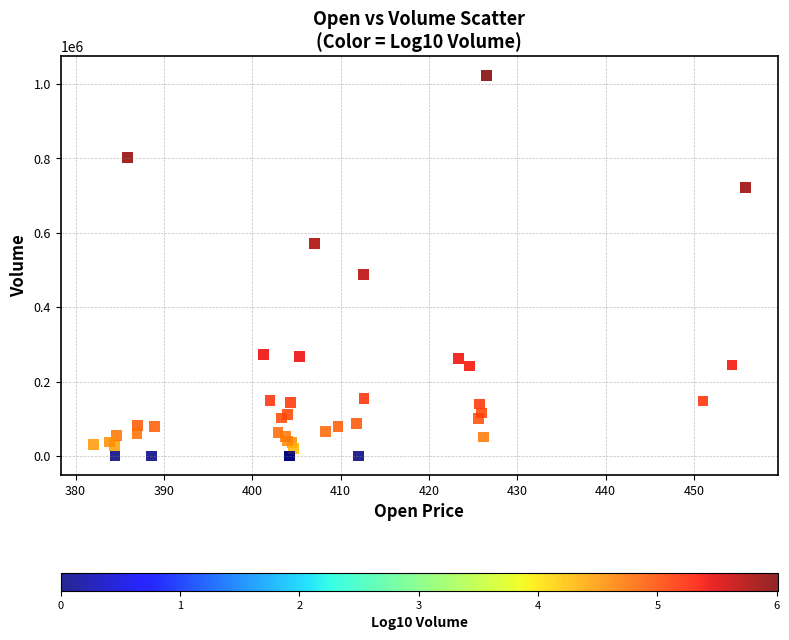

What Y value in the scatter plot is closest to 511869?

487522